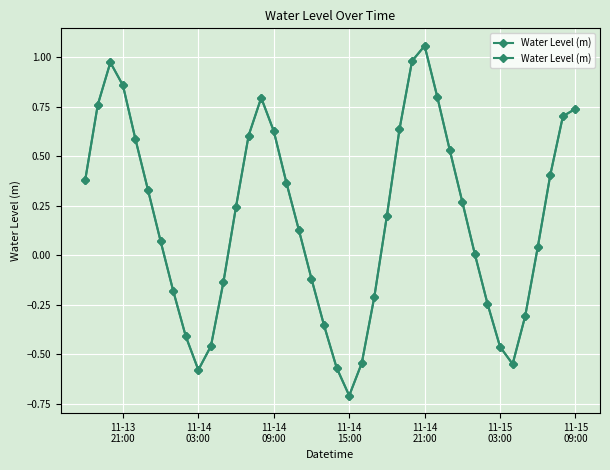

How many positive values are there?

25